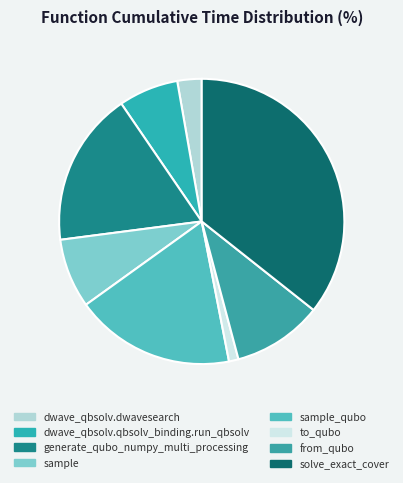

What is the smallest slice in the pie chart?

to_qubo